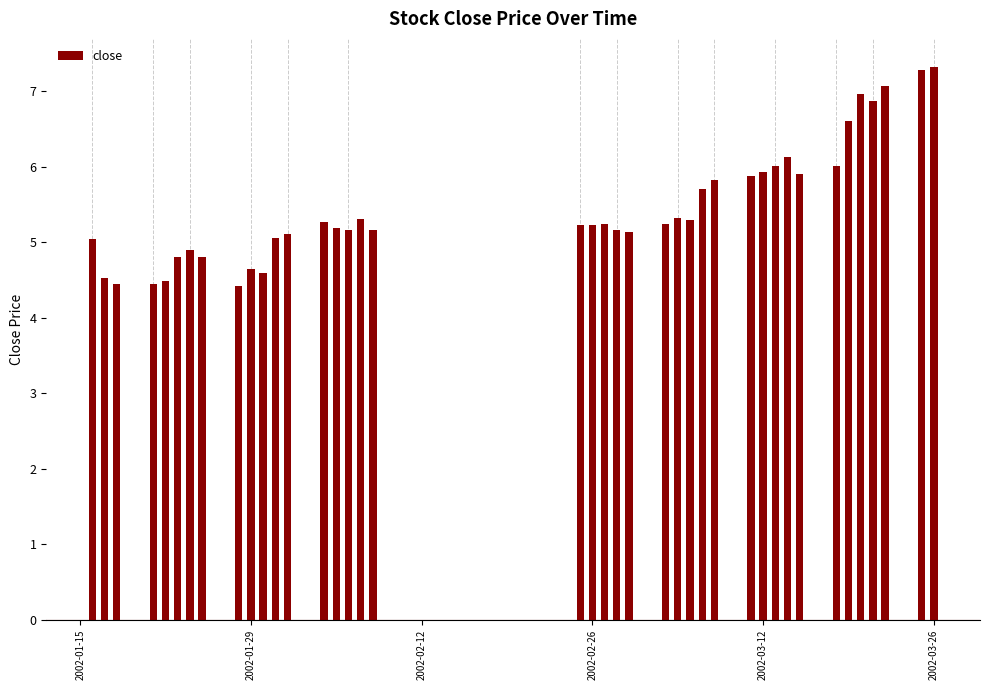

What is the sum of all values?

218.8